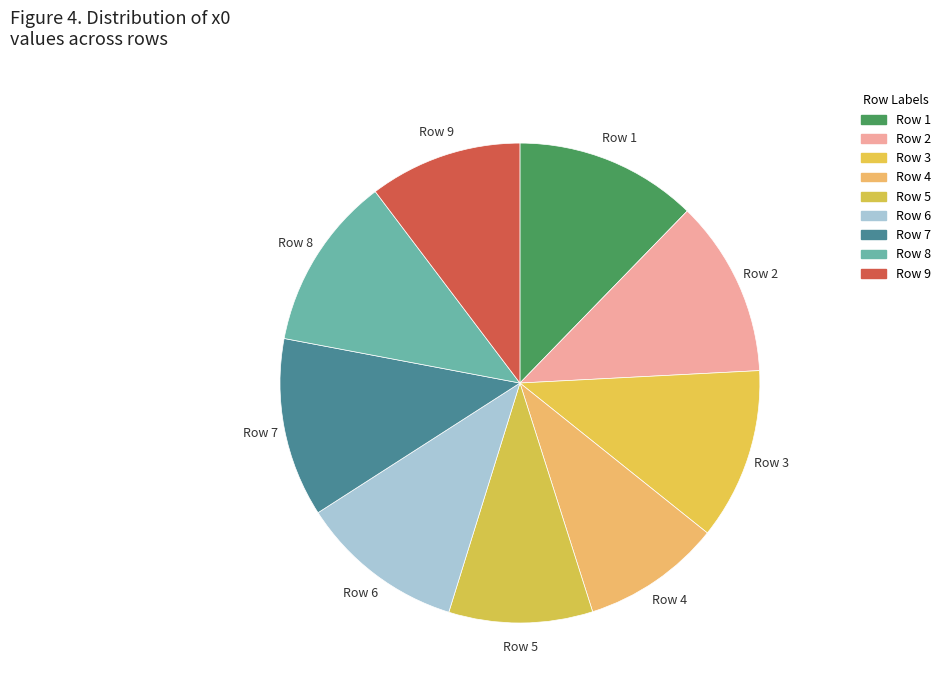

Is there a majority slice in this chart?

No